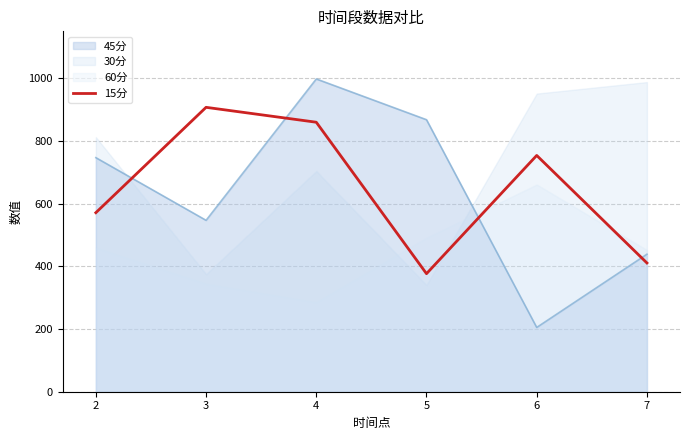

Rank the categories by 15分 value from lowest to highest.

5, 7, 2, 6, 4, 3